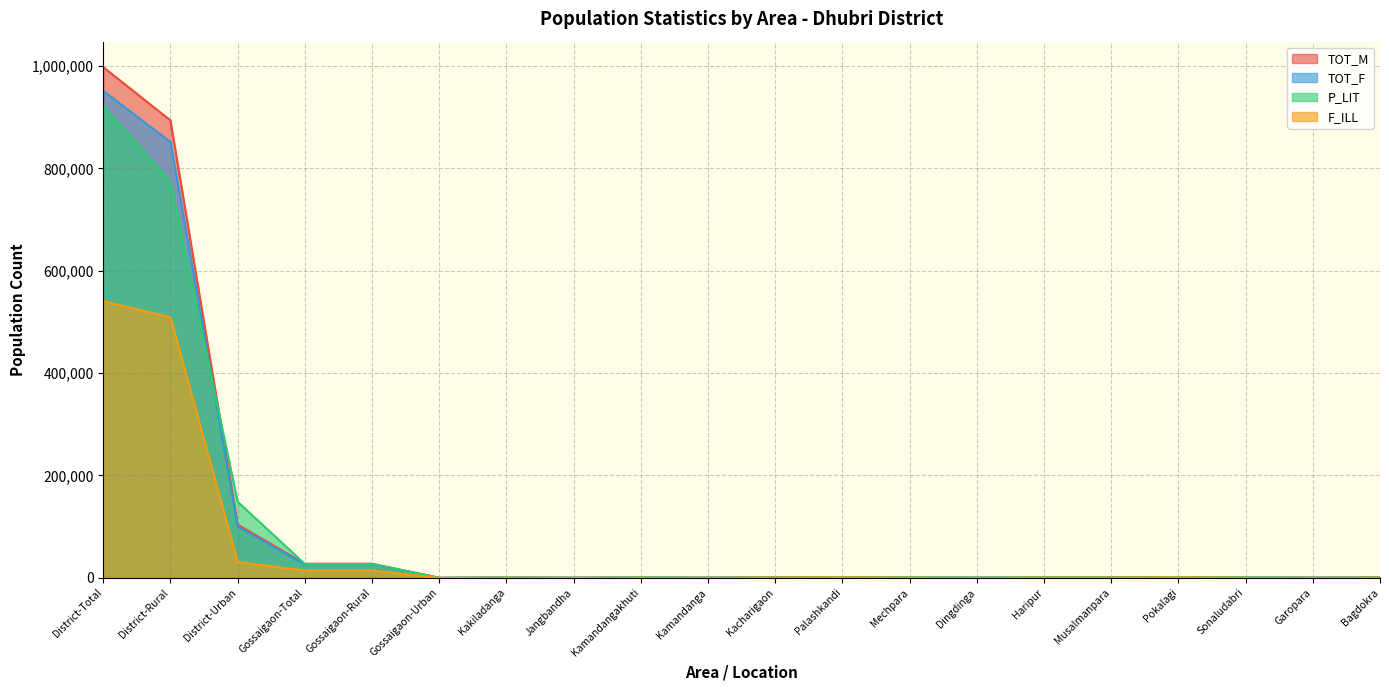

Reading left to right, extract all data points from this chart.

TOT_M: 997848	893914	103934	27487	27487	0	741	210	824	333	1183	1524	890	382	1088	1068	1586	768	440	738
TOT_F: 951410	851643	99767	26355	26355	0	752	196	779	292	1157	1470	825	357	1083	1070	1592	645	389	751
P_LIT: 922341	773646	148695	27158	27158	0	829	180	948	405	901	1102	1036	536	1209	1015	1351	876	477	760
F_ILL: 540620	509392	31228	14334	14334	0	368	127	333	121	730	982	383	116	566	613	962	282	201	419